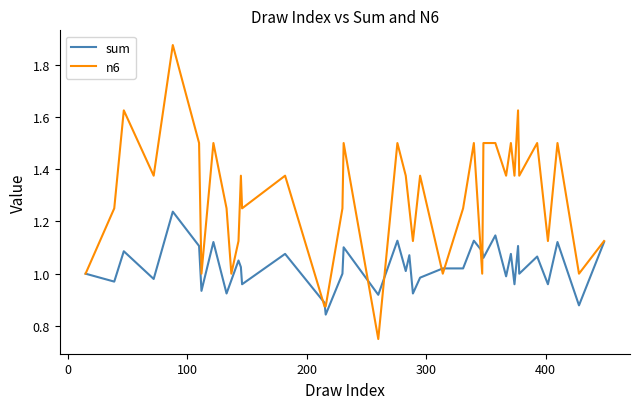

Which series has the largest total across all categories?

n6